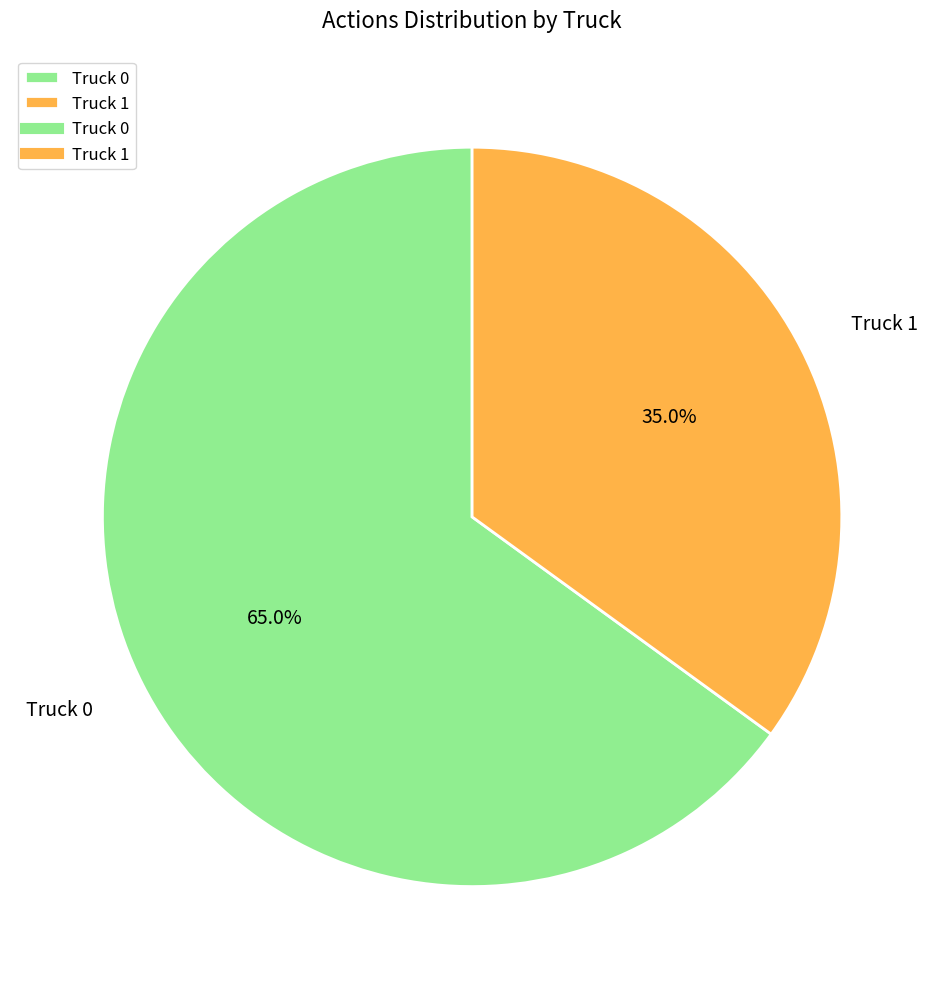

How many segments does this pie chart have?

2